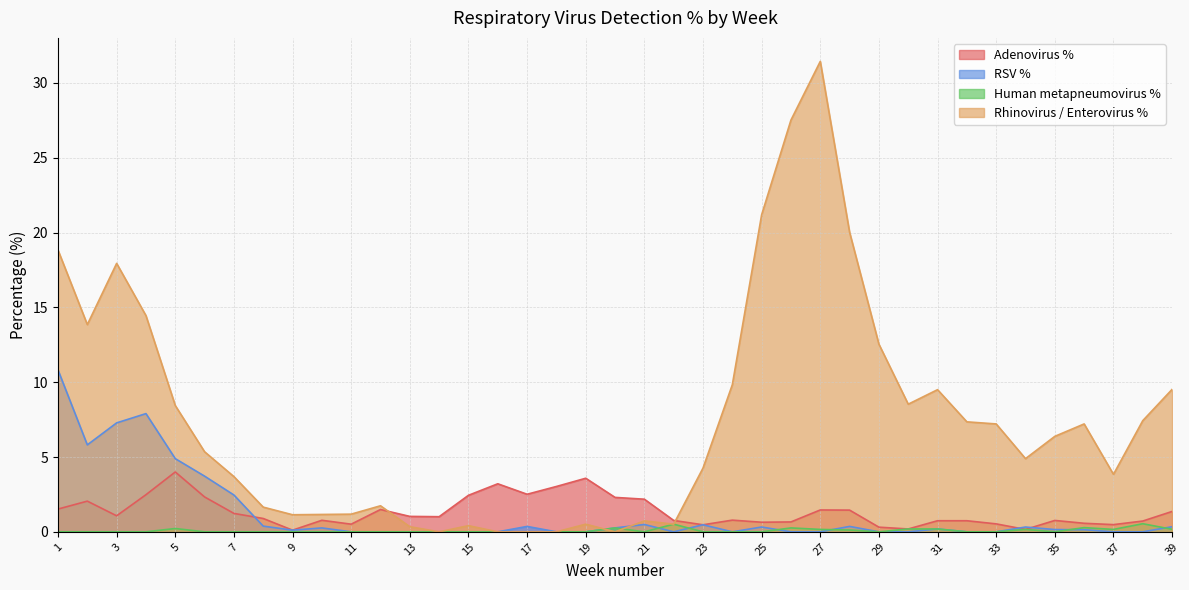

How many times do Adenovirus % and Rhinovirus / Enterovirus % cross each other?

2